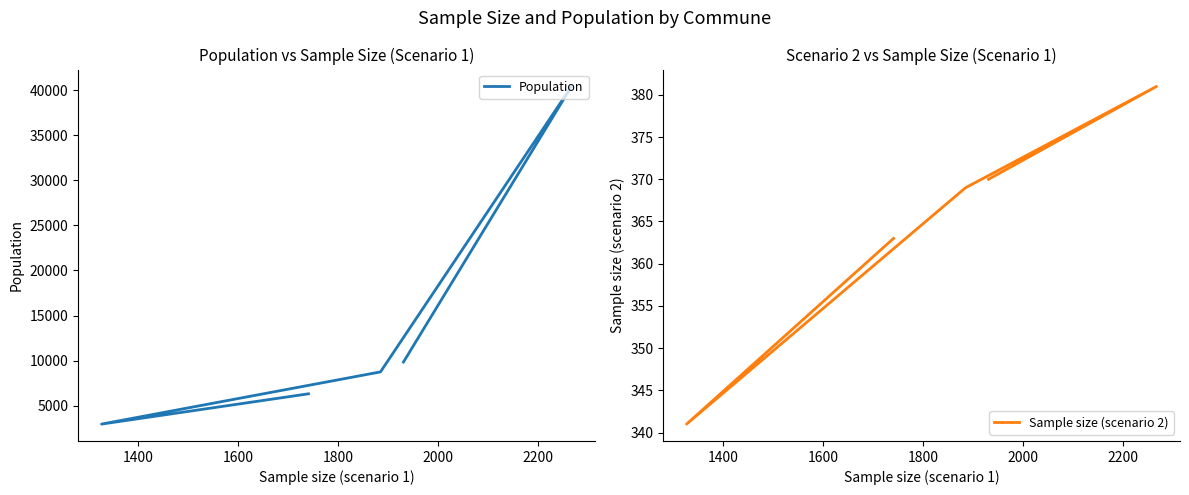

Does the chart display data point markers on the line(s)?

No